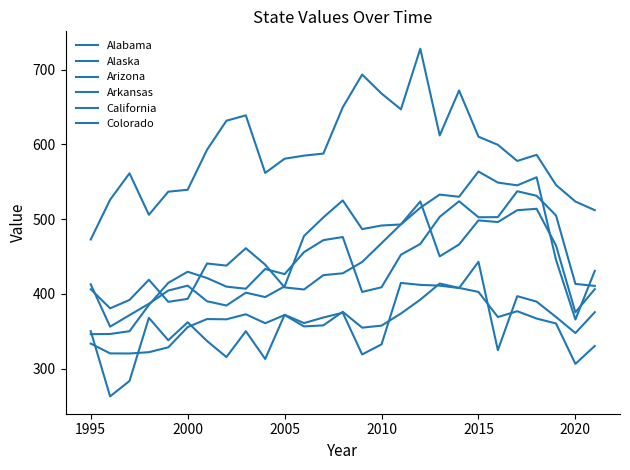

How many lines are shown in the chart?

6